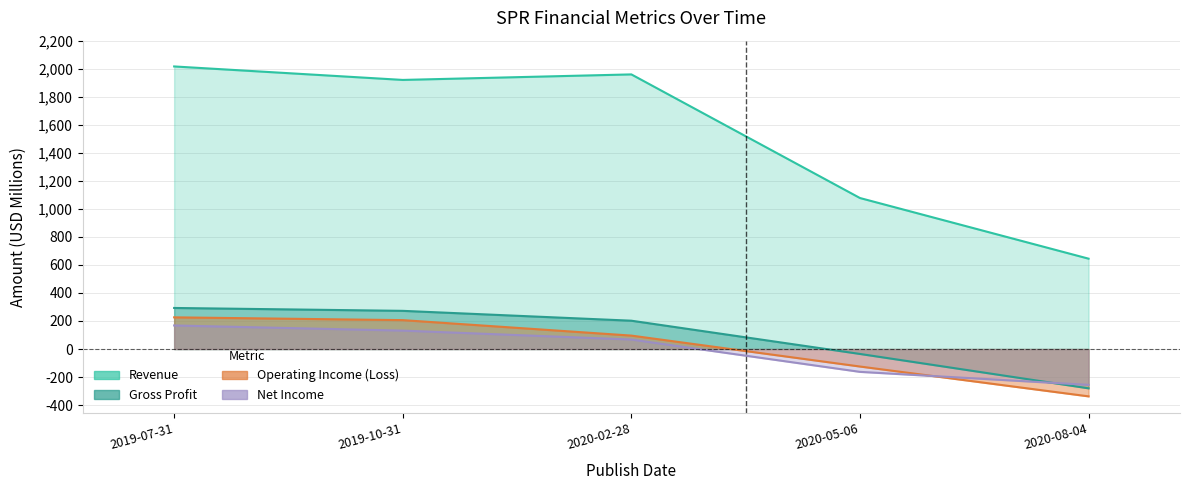

Which category has the highest value across all series?

2019-07-31